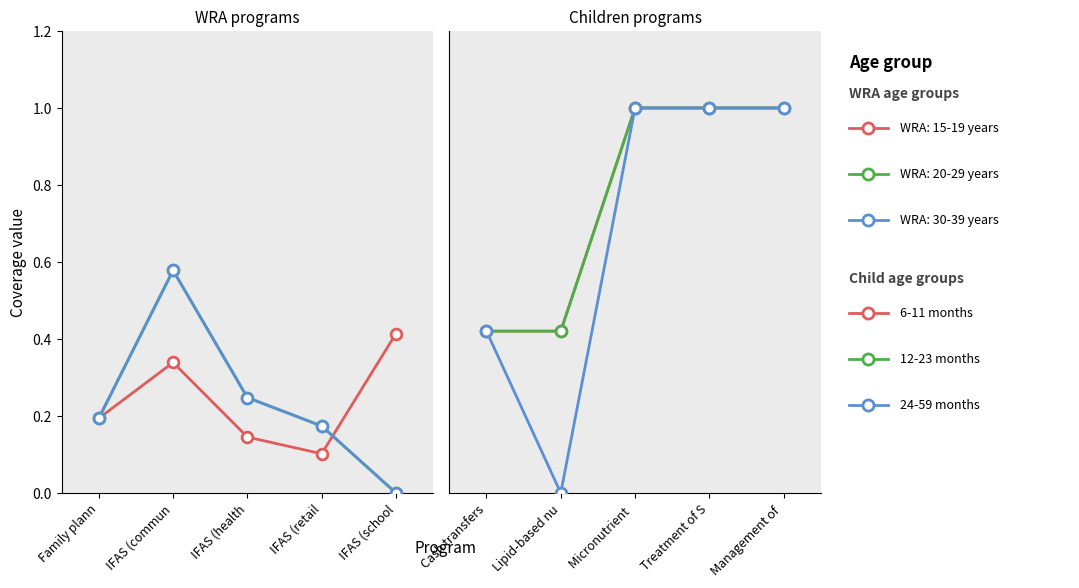

Which series reaches the maximum Y coordinate?

6-11 months